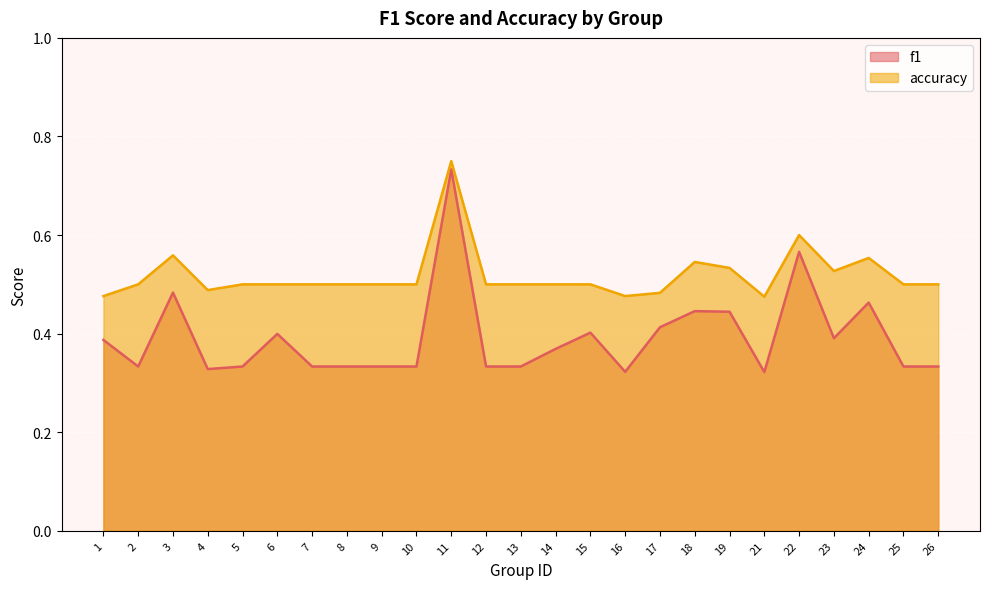

At which category is the sum across all series the highest?

11